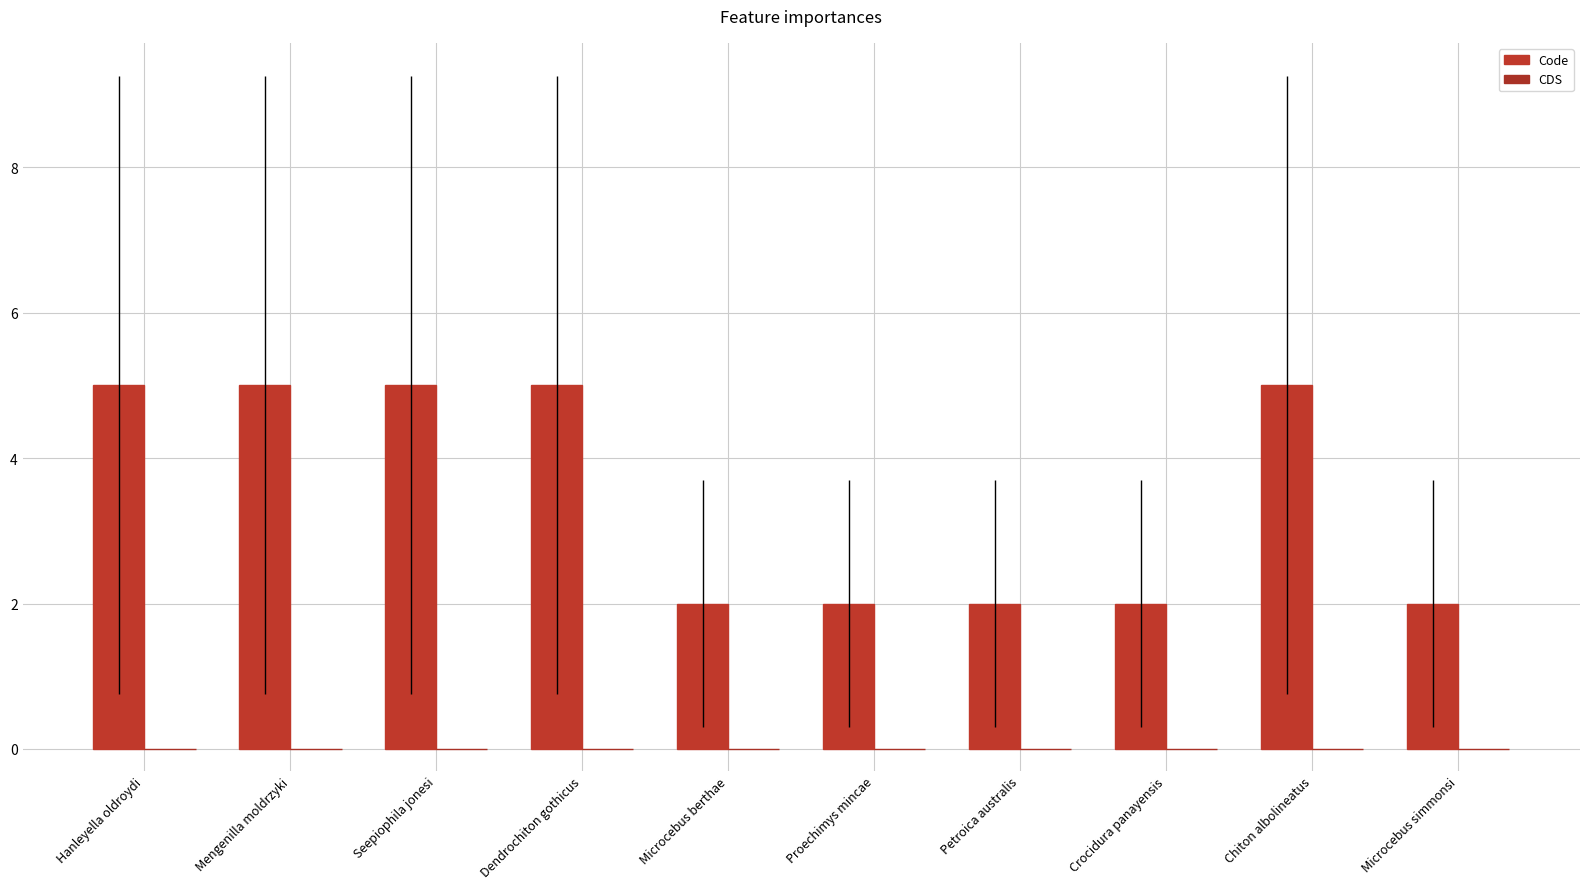

Are the bars horizontal?

No